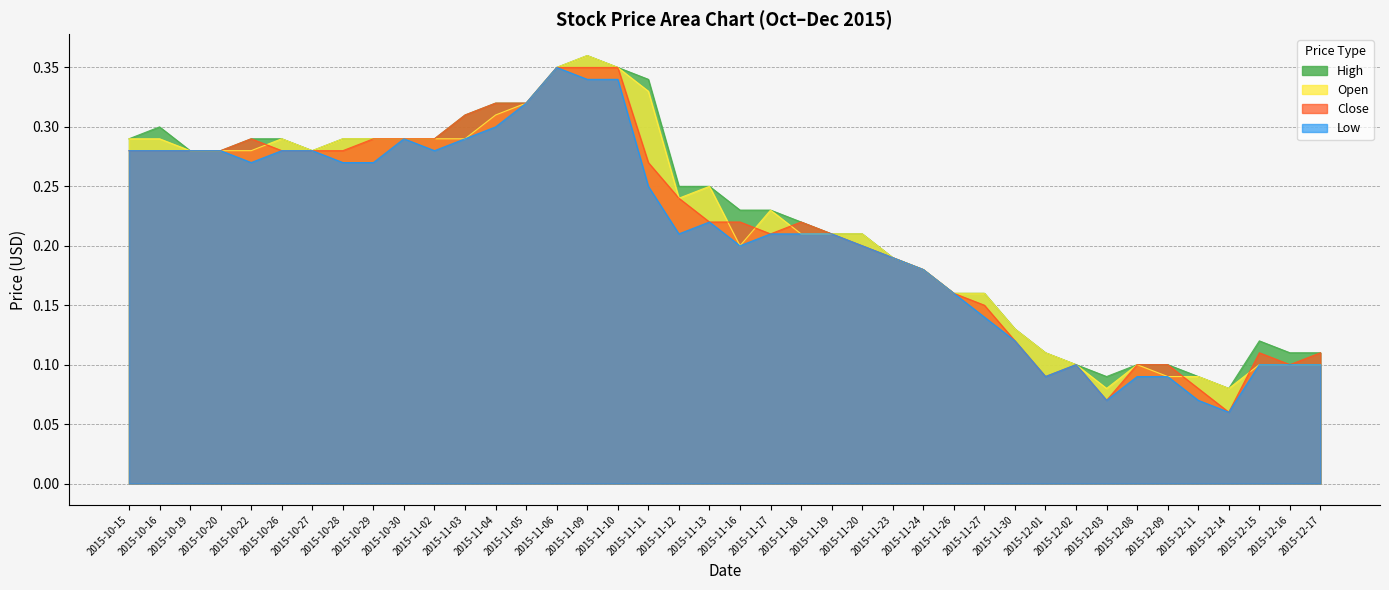

True or false: Close and Open cross at least once.

True